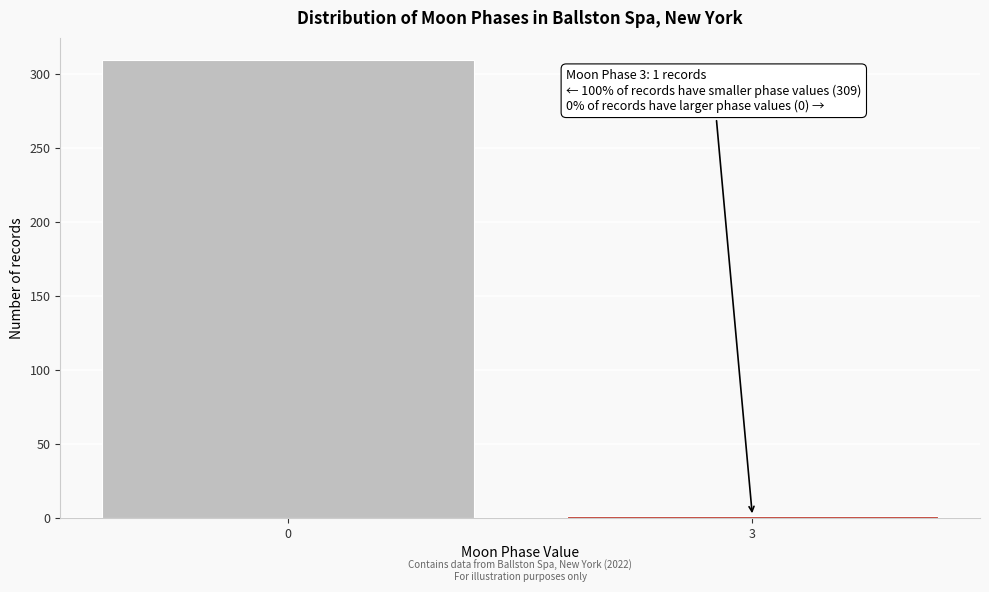

Reading right to left, what are all the values shown in this chart?

3=1	0=309